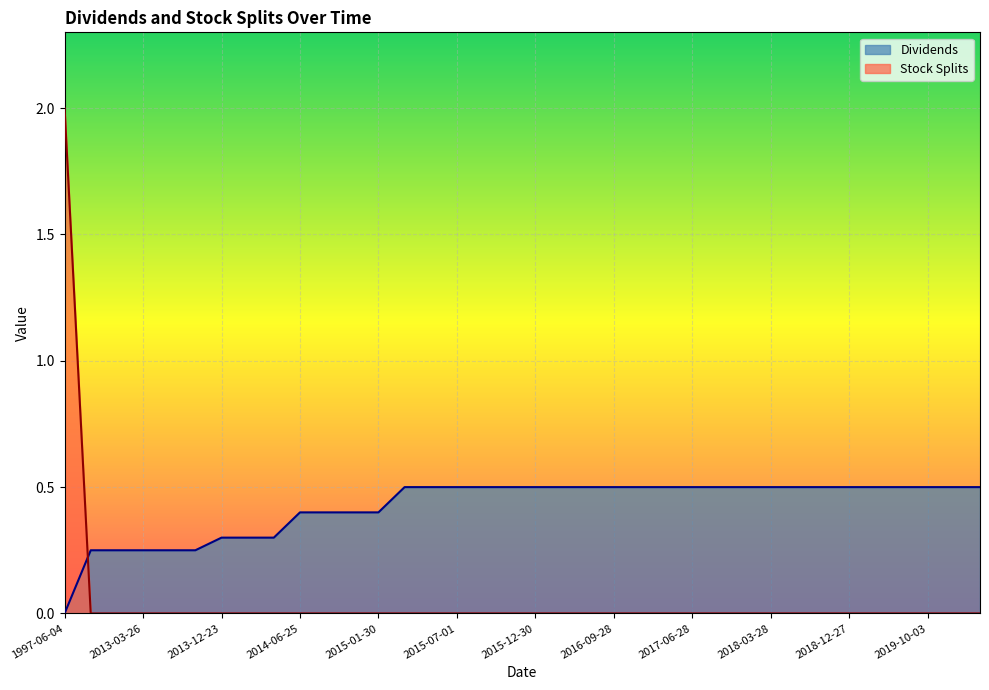

List the labels in order of Dividends value, largest first.

2015-03-31, 2015-06-30, 2015-07-01, 2015-09-30, 2015-12-29, 2015-12-30, 2016-03-30, 2016-06-29, 2016-09-28, 2016-12-28, 2017-03-29, 2017-06-28, 2017-09-28, 2017-12-28, 2018-03-28, 2018-06-28, 2018-09-27, 2018-12-27, 2019-03-28, 2019-06-27, 2019-10-03, 2020-01-02, 2020-04-02, 2014-06-25, 2014-10-01, 2014-12-30, 2015-01-30, 2013-12-23, 2013-12-24, 2014-03-26, 2012-09-26, 2012-12-12, 2013-03-26, 2013-06-26, 2013-09-26, 1997-06-04